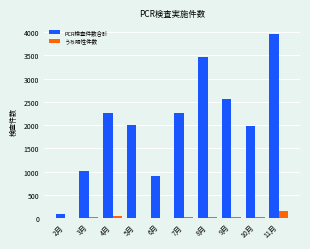

Which series changed the most between 7月 and 8月?

PCR検査件数合計